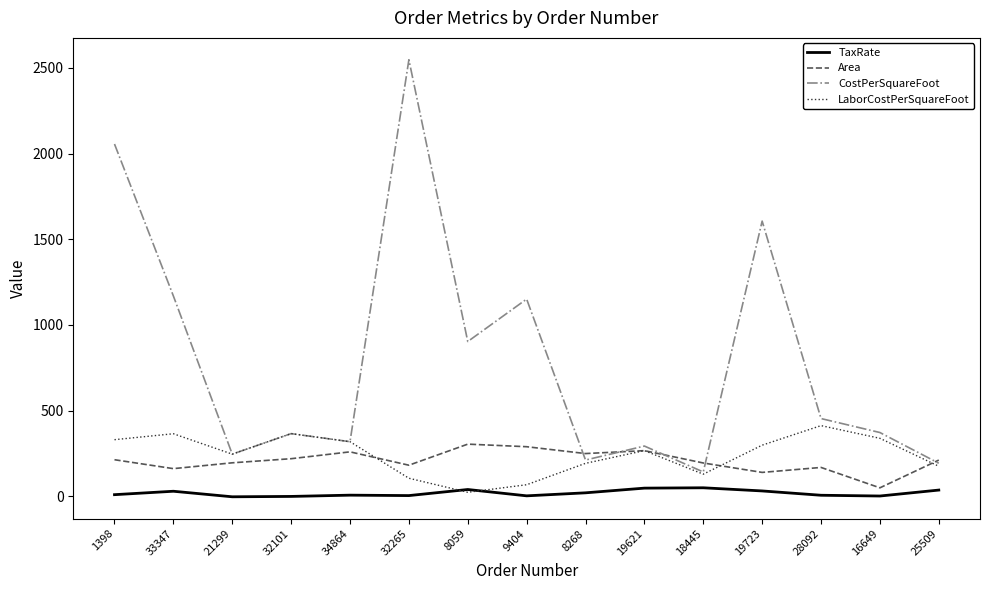

True or false: TaxRate and CostPerSquareFoot intersect in this chart.

False